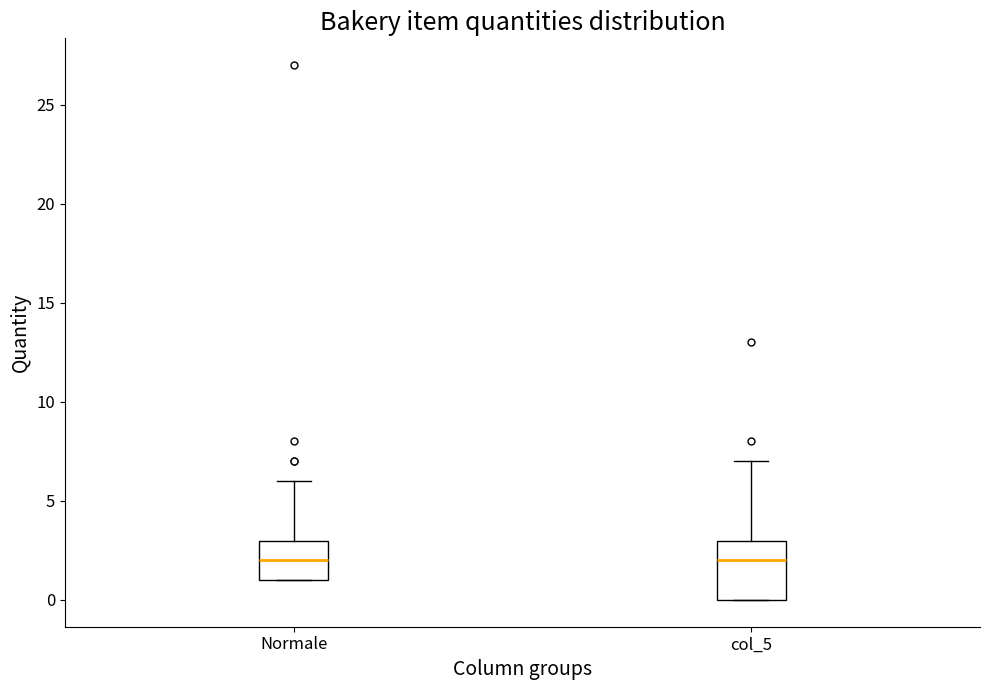

Reading left to right, read every box against the y-axis: the position of its median line, the range the box covers, and the ends of its whiskers. The values are not printed on the chart, so give them approximately, as read against the axis.

Normale: median 2, box 1 to 3, whiskers 1 to 6
col_5: median 2, box 0 to 3, whiskers 0 to 7